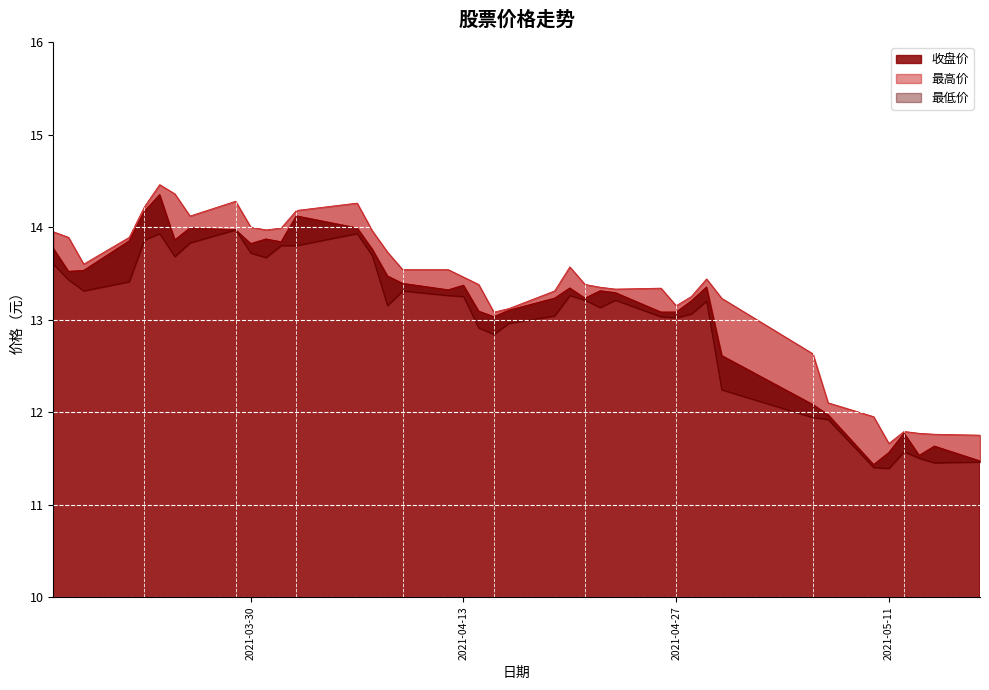

The value of 收盘价 at 20210326 is 5.8. True or false?

False